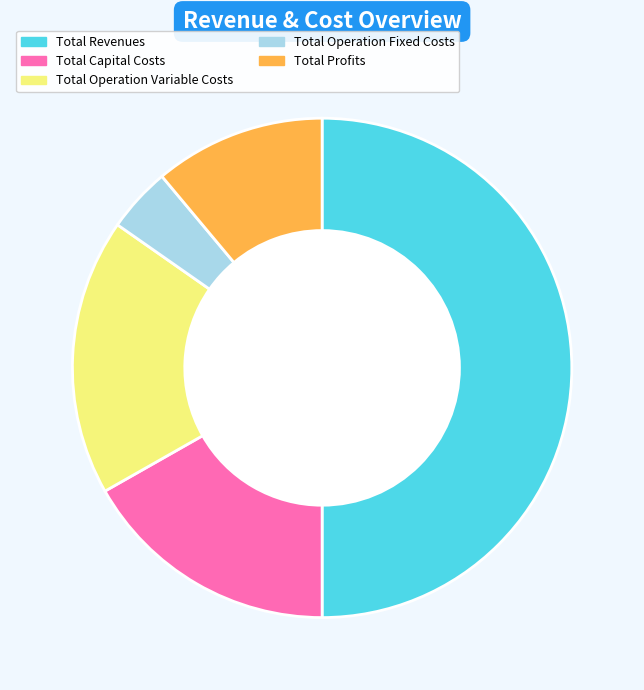

Which has a higher value, Total Capital Costs or Total Operation Fixed Costs?

Total Capital Costs